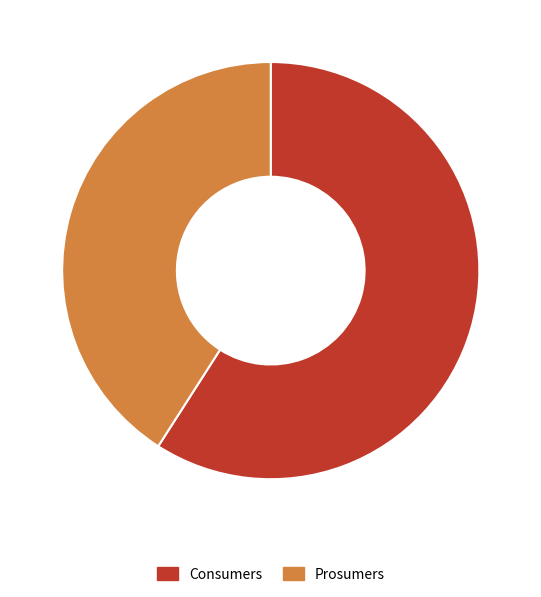

Is the sum of Prosumers and Consumers greater than half?

Yes